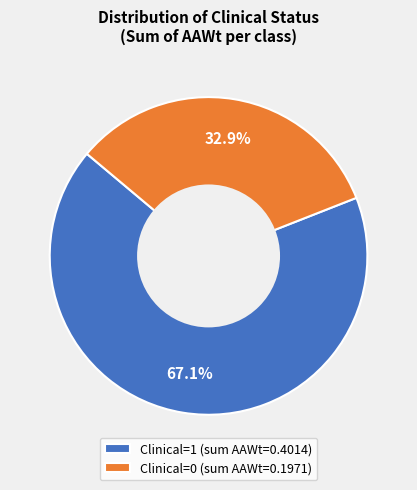

To the nearest percent, what portion does Clinical=0 represent?

33%